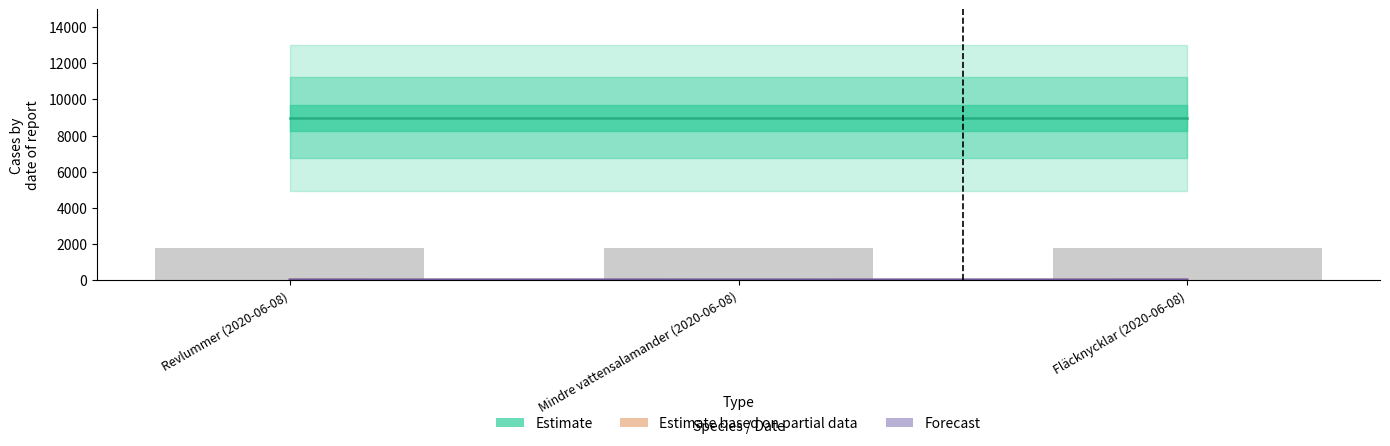

Read the Estimate based on partial data value at Revlummer (2020-06-08).

9.6